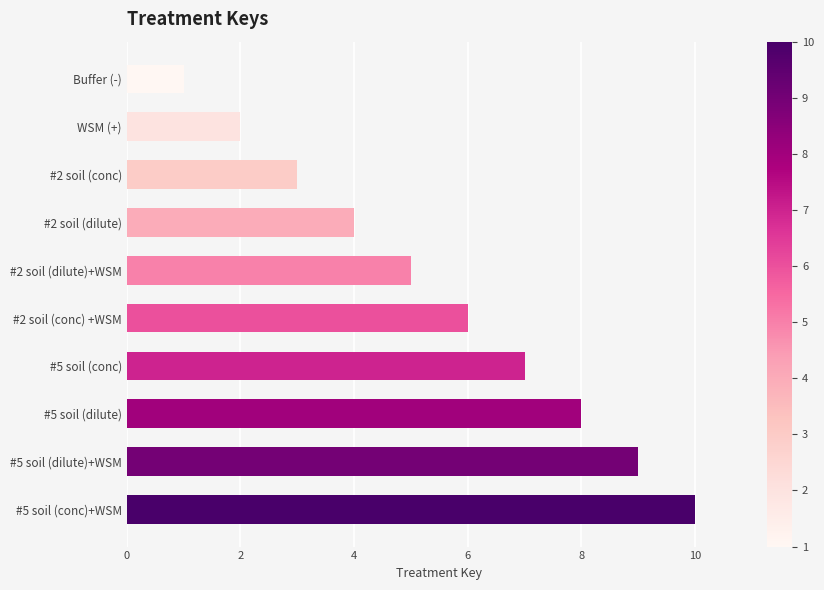

Rank the categories by value from highest to lowest.

#5 soil (conc)+WSM, #5 soil (dilute)+WSM, #5 soil (dilute), #5 soil (conc), #2 soil (conc) +WSM, #2 soil (dilute)+WSM, #2 soil (dilute), #2 soil (conc), WSM (+), Buffer (-)